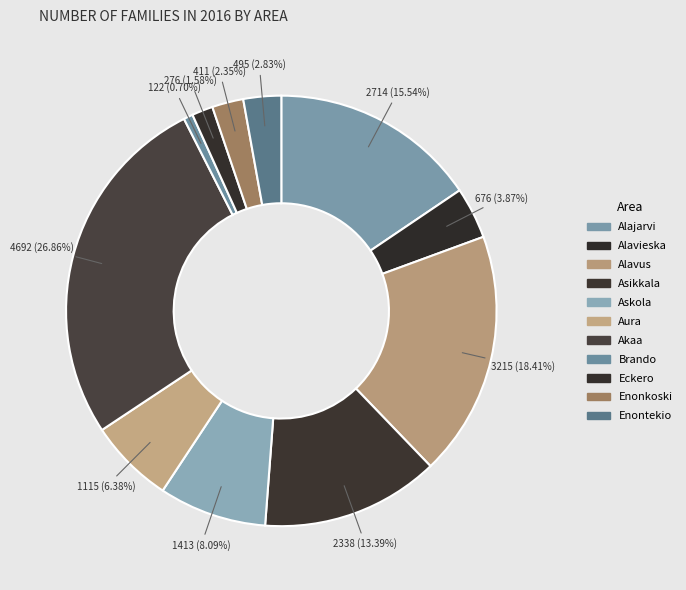

True or false: Alajarvi accounts for 7% of the total.

False